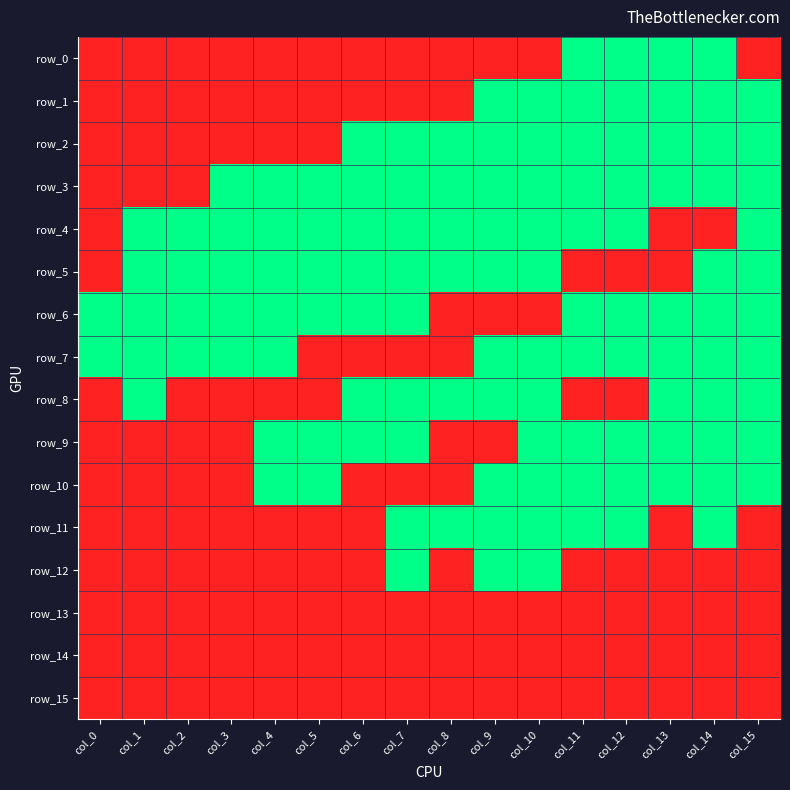

What is the sum of the row_12 values at col_10 and col_15?

1